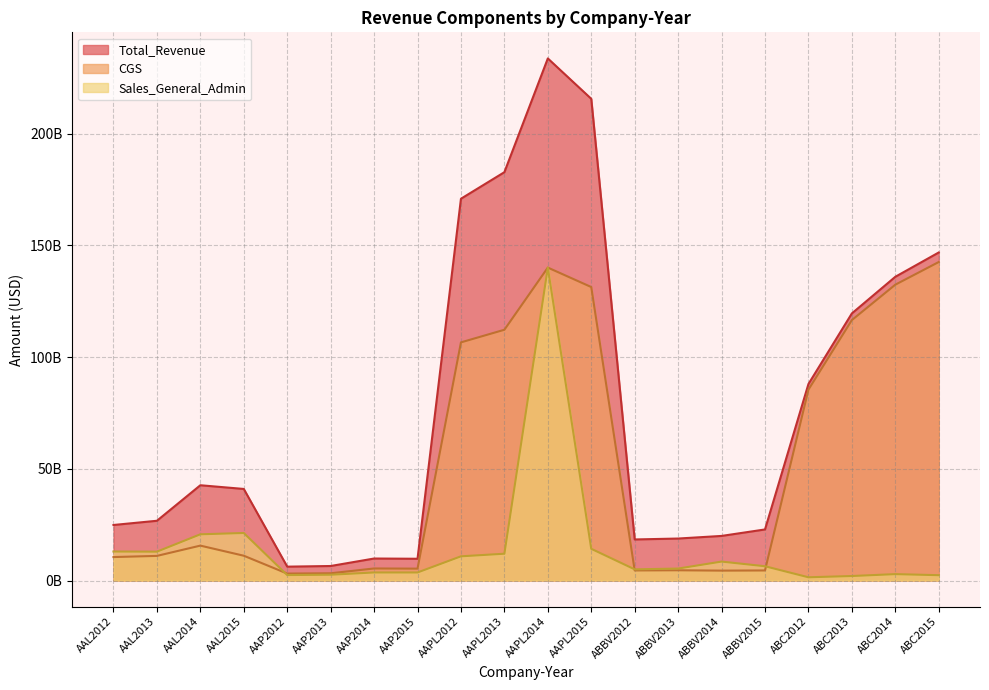

At ABC2015, list the series in order from smallest to largest.

Sales_General_Admin, CGS, Total_Revenue